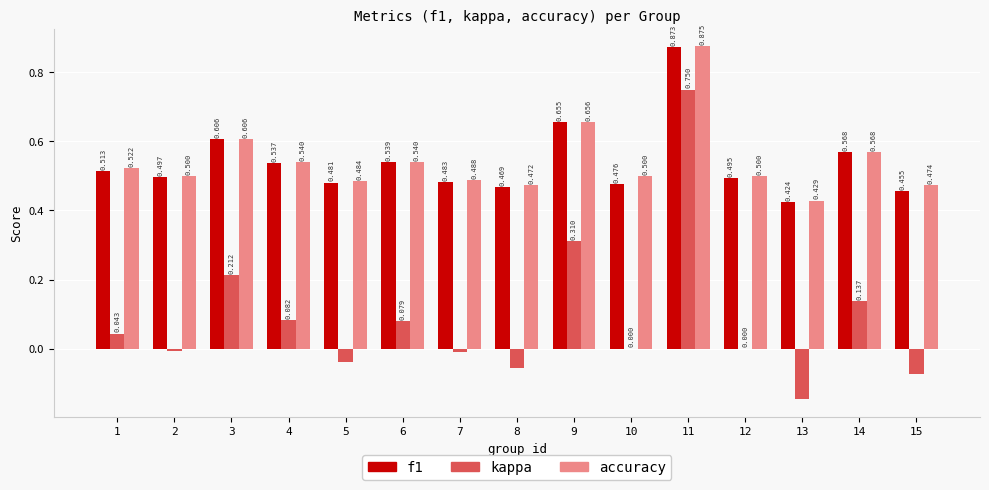

Which series has the largest total across all categories?

accuracy